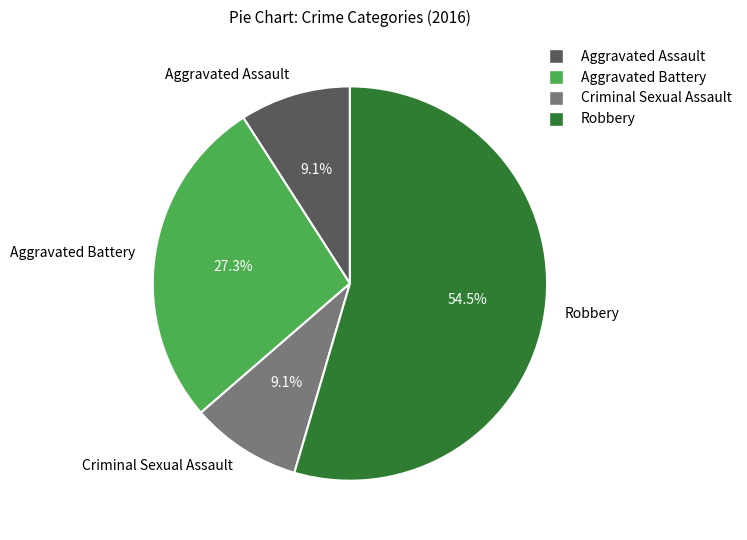

To the nearest percent, what percentage of the pie is Aggravated Battery?

27%